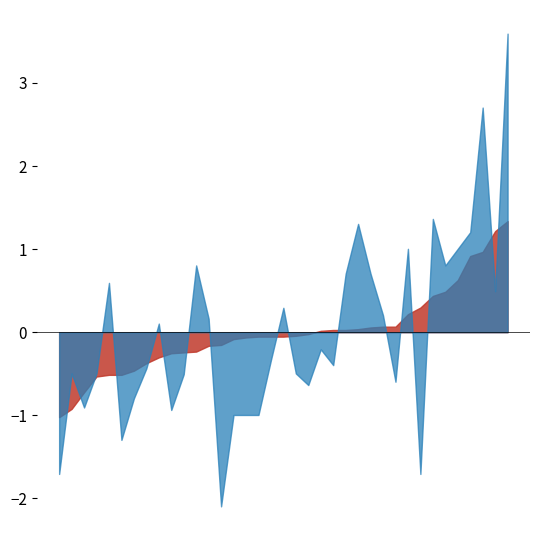

What is the minimum value shown in the chart?

-2.1